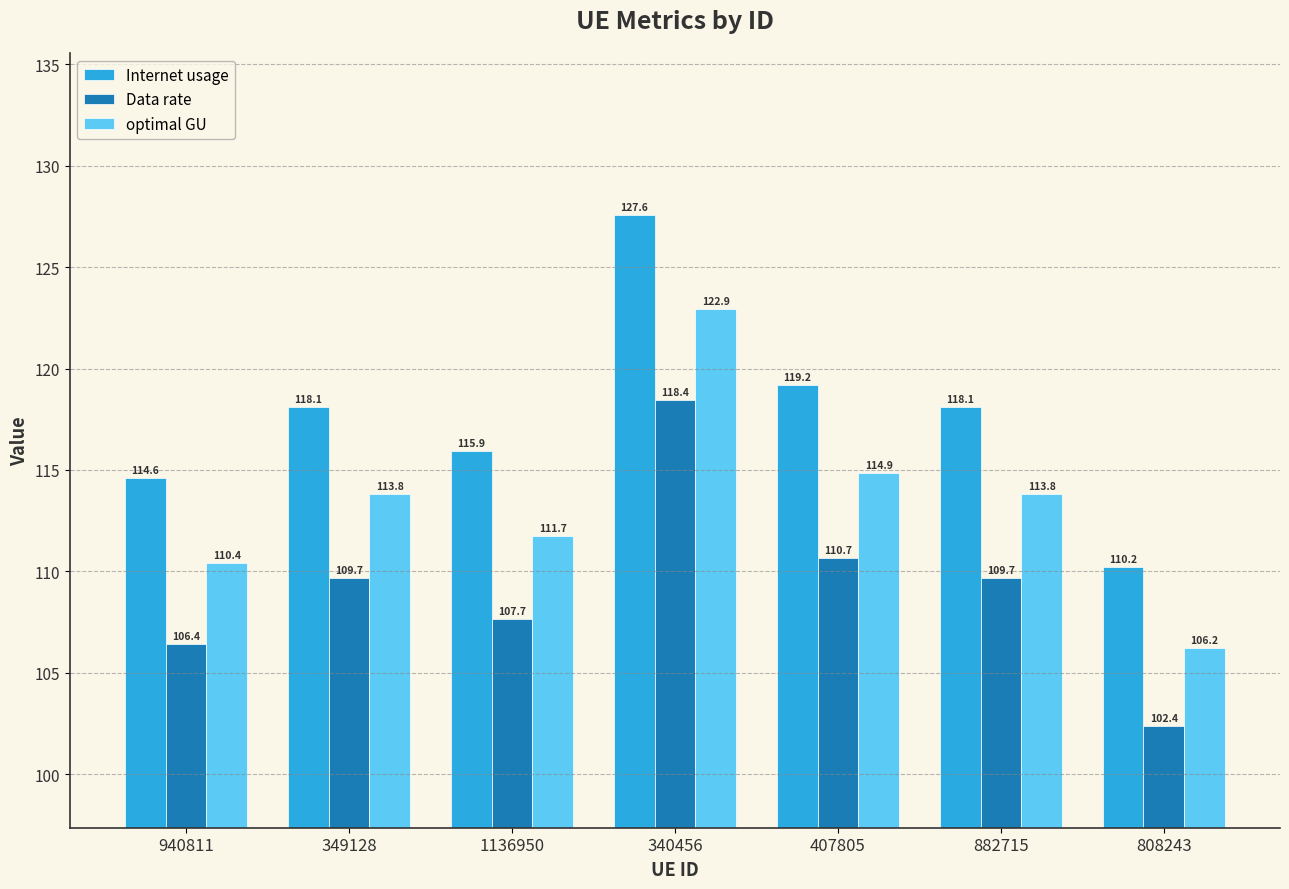

Read the Data rate value at 407805.

110.7